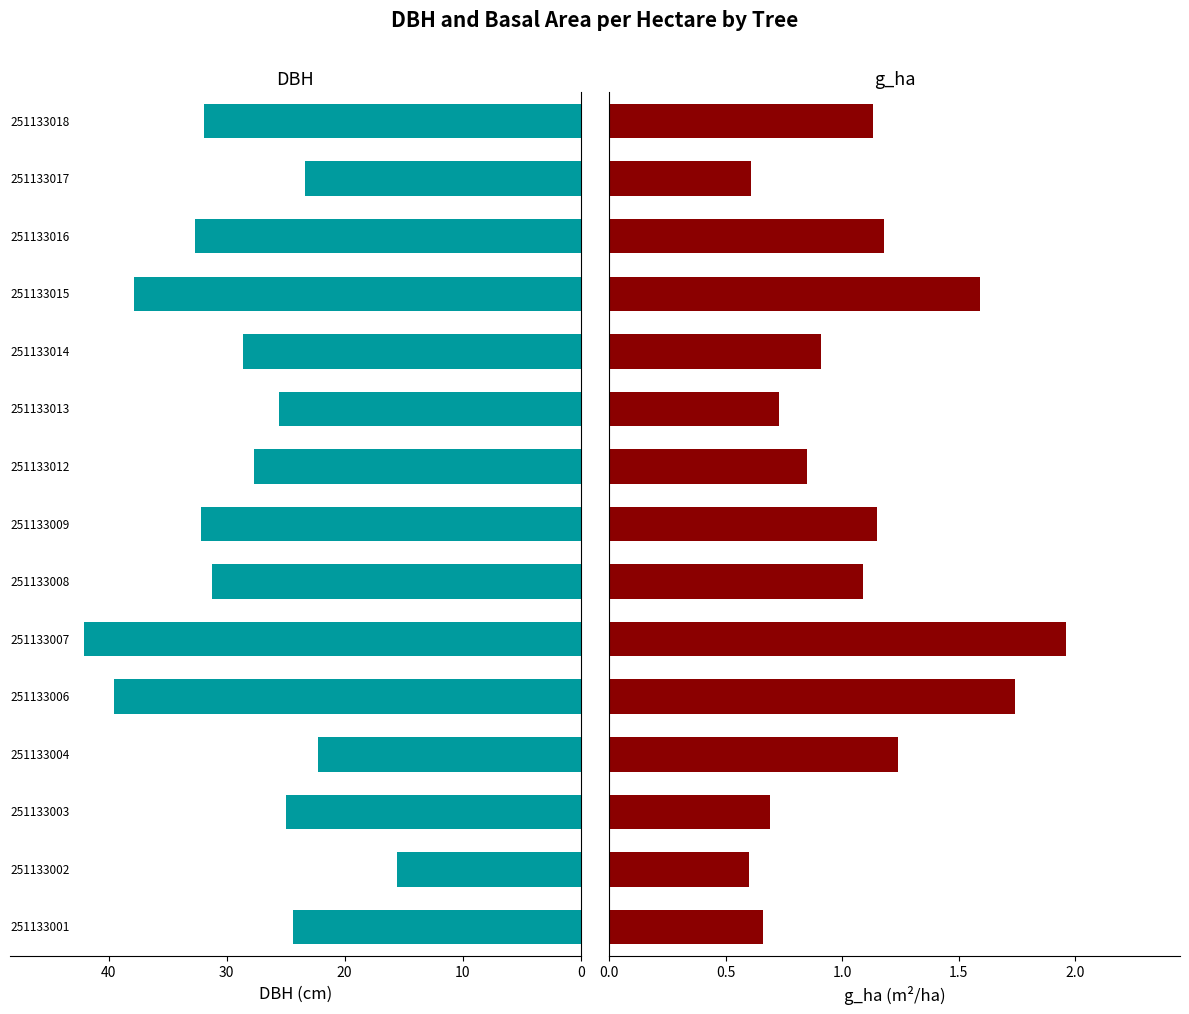

Is the value of g_ha at 11 greater than the value of dbh at 8?

No